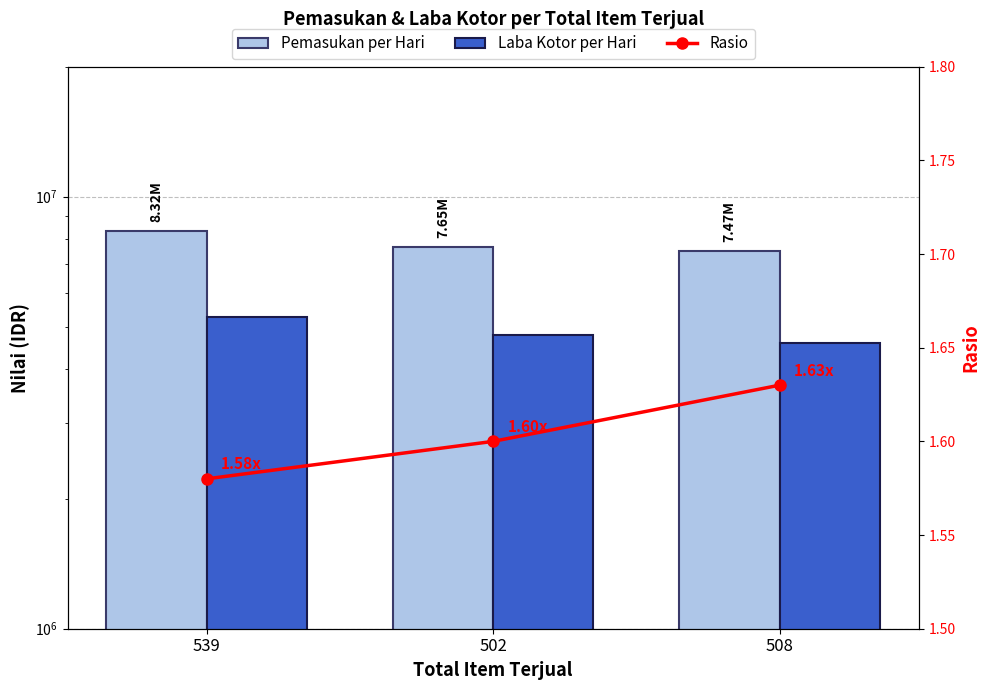

What is the total value across all series at 539?

13581601.6